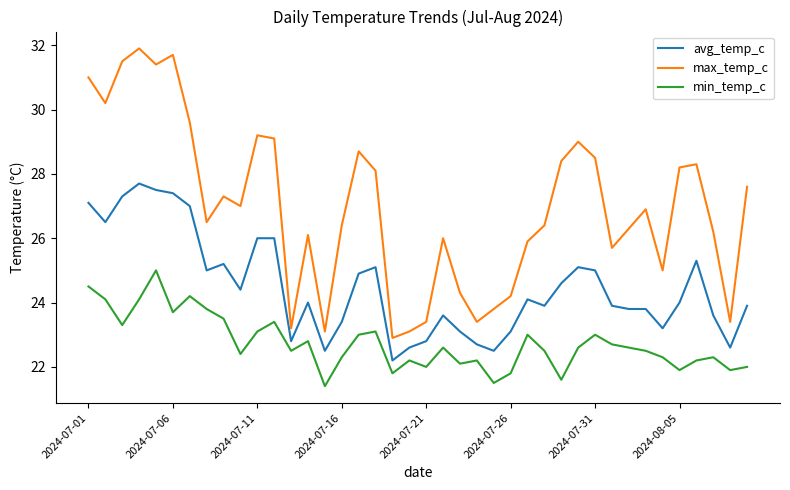

Reading left to right, list all the values displayed in this chart.

avg_temp_c: 27.1	26.5	27.3	27.7	27.5	27.4	27.0	25.0	25.2	24.4	26.0	26.0	22.8	24.0	22.5	23.4	24.9	25.1	22.2	22.6	22.8	23.6	23.1	22.7	22.5	23.1	24.1	23.9	24.6	25.1	25.0	23.9	23.8	23.8	23.2	24.0	25.3	23.6	22.6	23.9
max_temp_c: 31.0	30.2	31.5	31.9	31.4	31.7	29.6	26.5	27.3	27.0	29.2	29.1	23.2	26.1	23.1	26.4	28.7	28.1	22.9	23.1	23.4	26.0	24.3	23.4	23.8	24.2	25.9	26.4	28.4	29.0	28.5	25.7	26.3	26.9	25.0	28.2	28.3	26.2	23.4	27.6
min_temp_c: 24.5	24.1	23.3	24.1	25.0	23.7	24.2	23.8	23.5	22.4	23.1	23.4	22.5	22.8	21.4	22.3	23.0	23.1	21.8	22.2	22.0	22.6	22.1	22.2	21.5	21.8	23.0	22.5	21.6	22.6	23.0	22.7	22.6	22.5	22.3	21.9	22.2	22.3	21.9	22.0